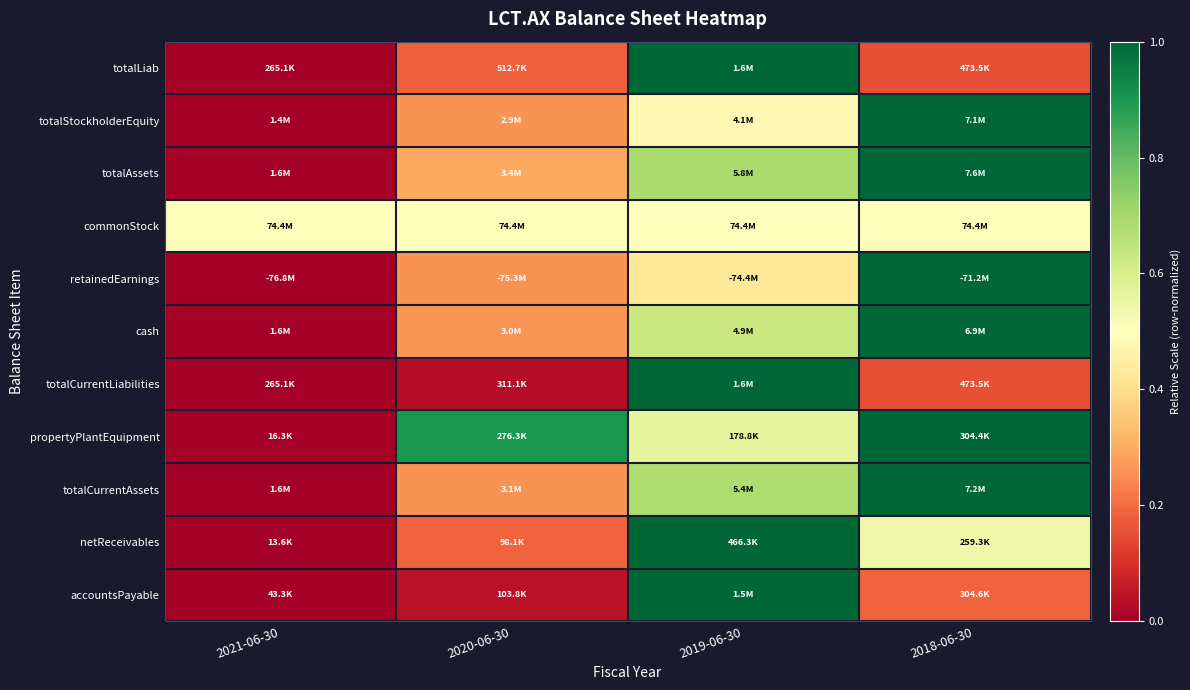

Between 2018-06-30 and 2021-06-30, which is larger?

2018-06-30